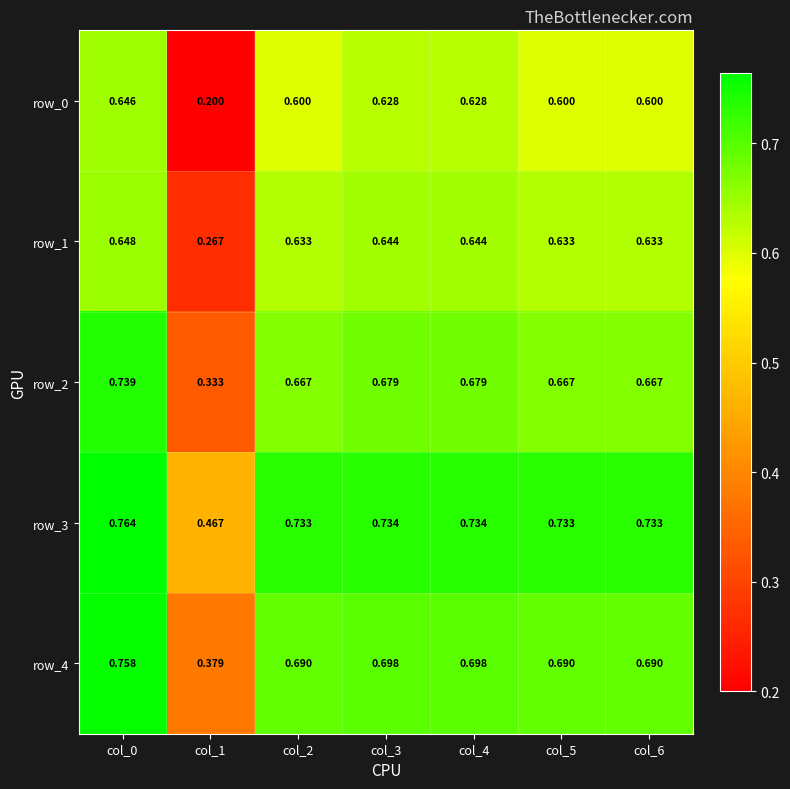

At which category is the sum across all series the highest?

col_0